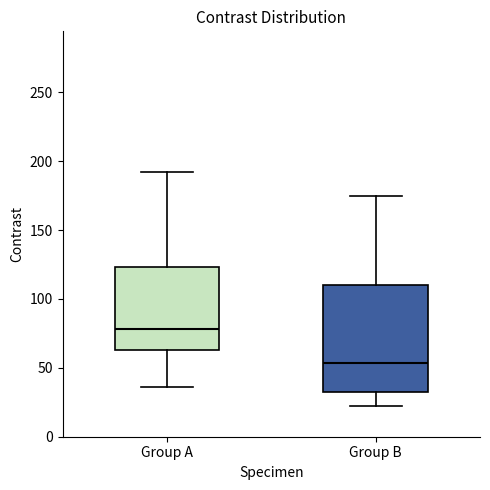

Reading left to right, read every box against the y-axis: the position of its median line, the range the box covers, and the ends of its whiskers. The values are not printed on the chart, so give them approximately, as read against the axis.

Group A: median 80, box 65 to 125, whiskers 35 to 190
Group B: median 55, box 35 to 110, whiskers 20 to 175